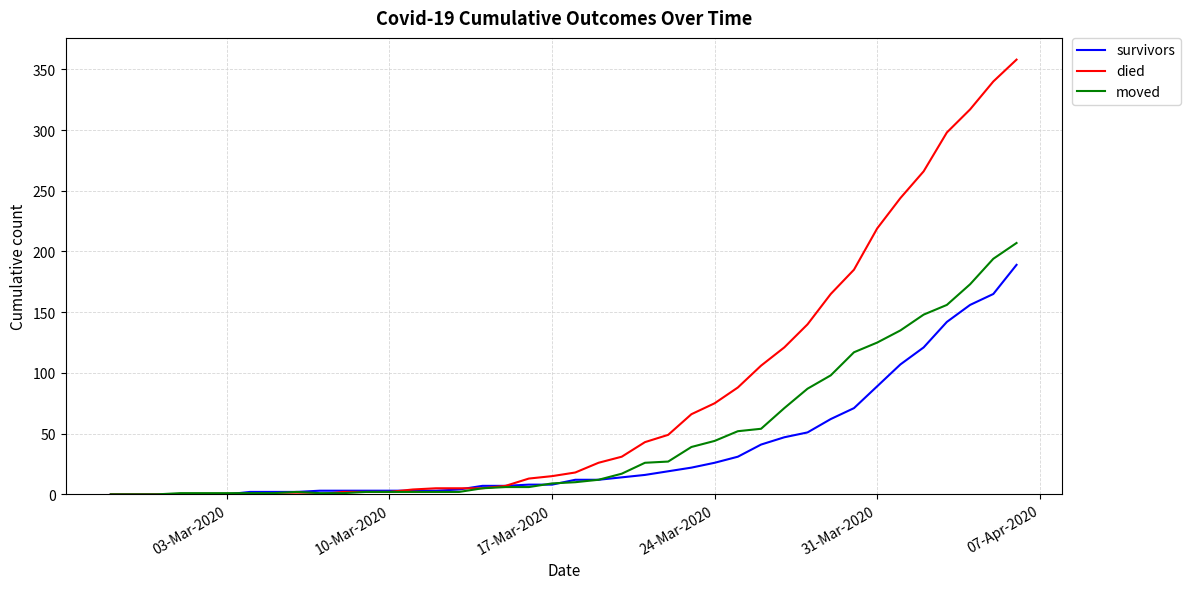

List the series in order of their overall mean, lowest first.

survivors, moved, died